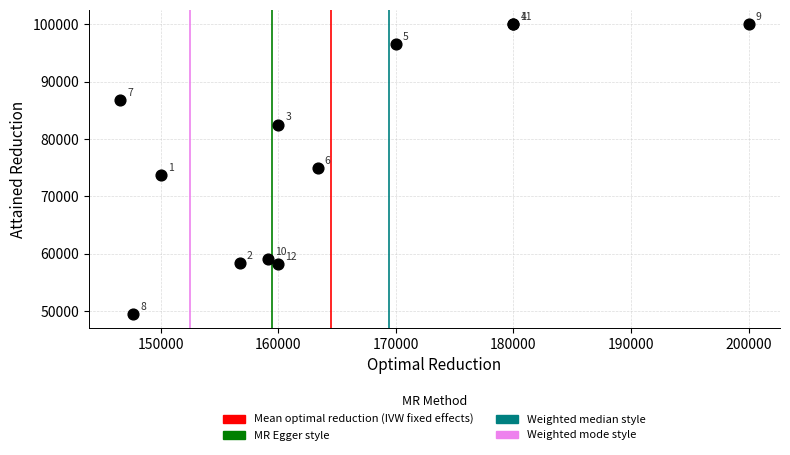

What Y value in the scatter plot is closest to 74781?

74968.8